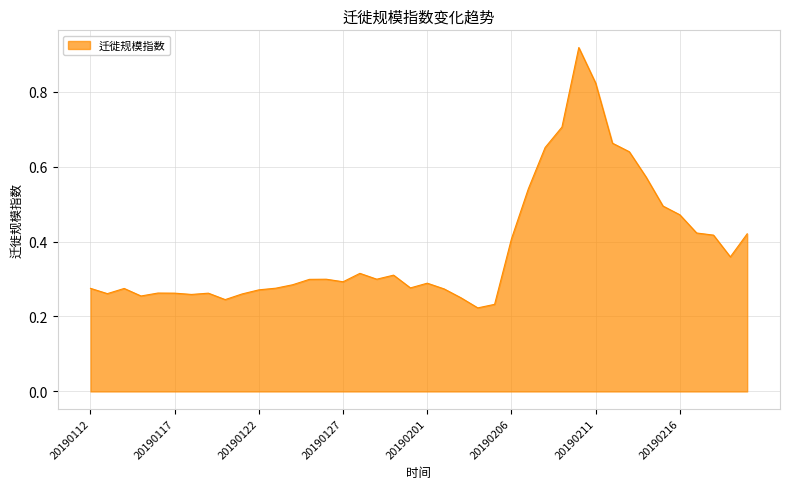

Is this an area chart (filled region under the line)?

Yes